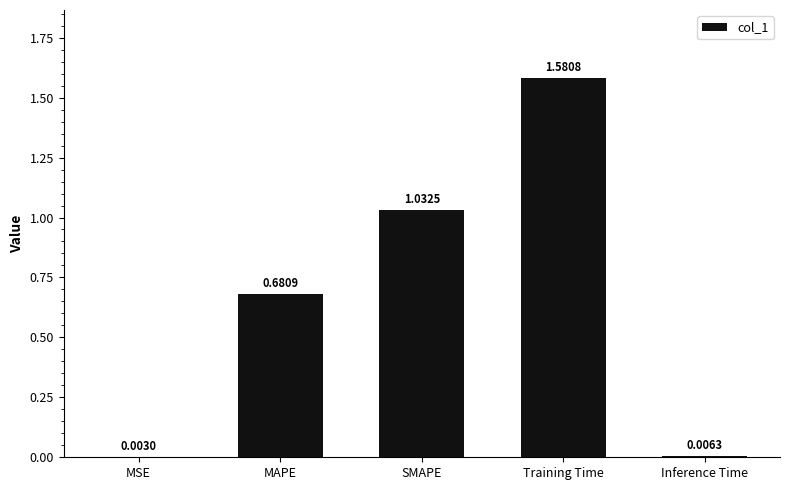

Which category has the highest value across all series?

Training Time